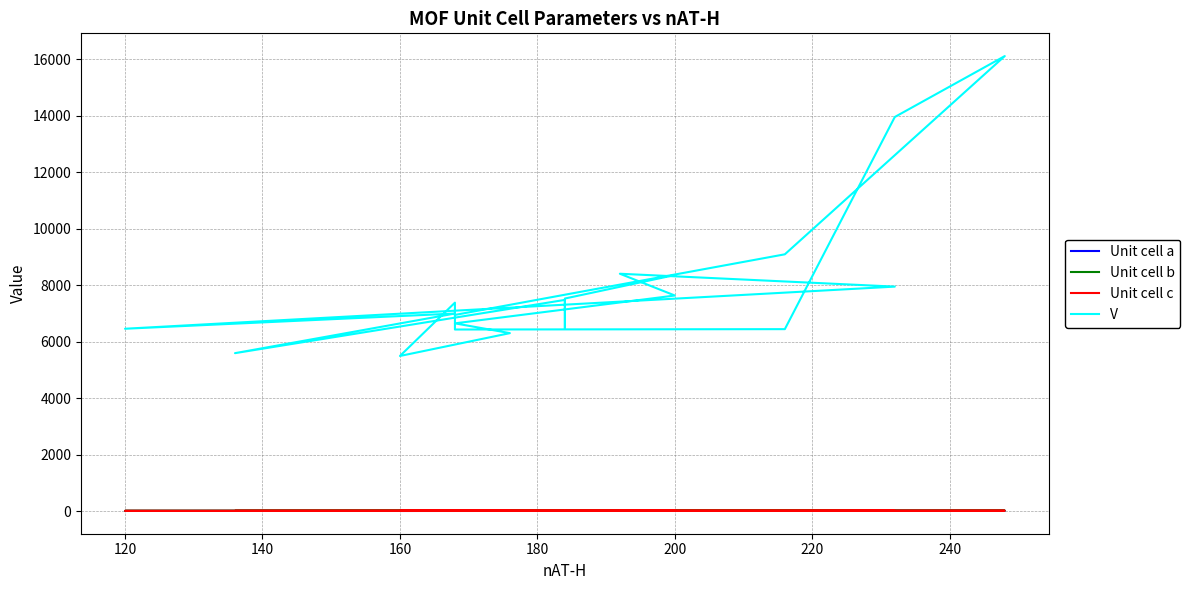

True or false: Unit cell b and Unit cell a intersect in this chart.

False